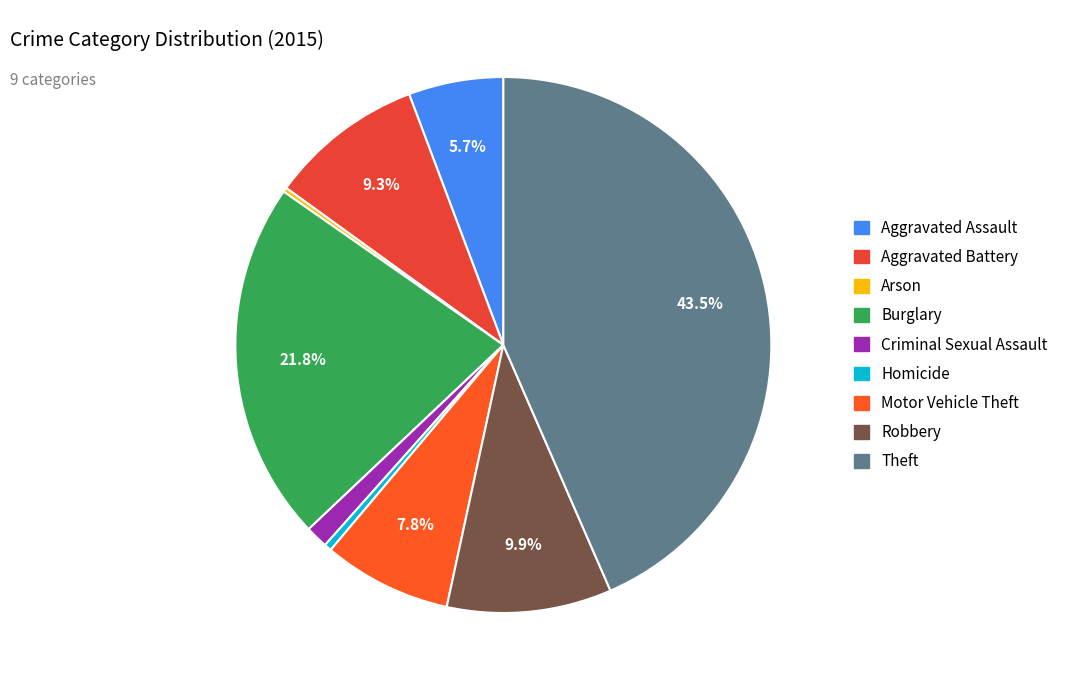

Is it true that Burglary is 22% of the pie?

True